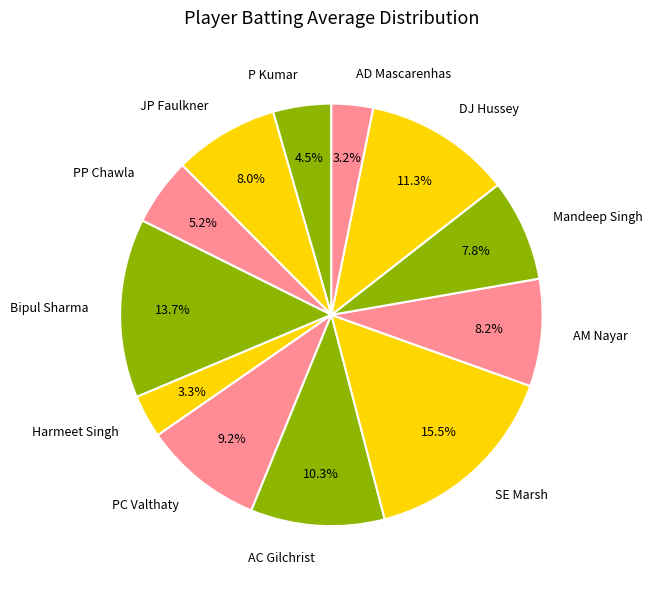

Do Harmeet Singh and Bipul Sharma together represent more than half of the pie?

No